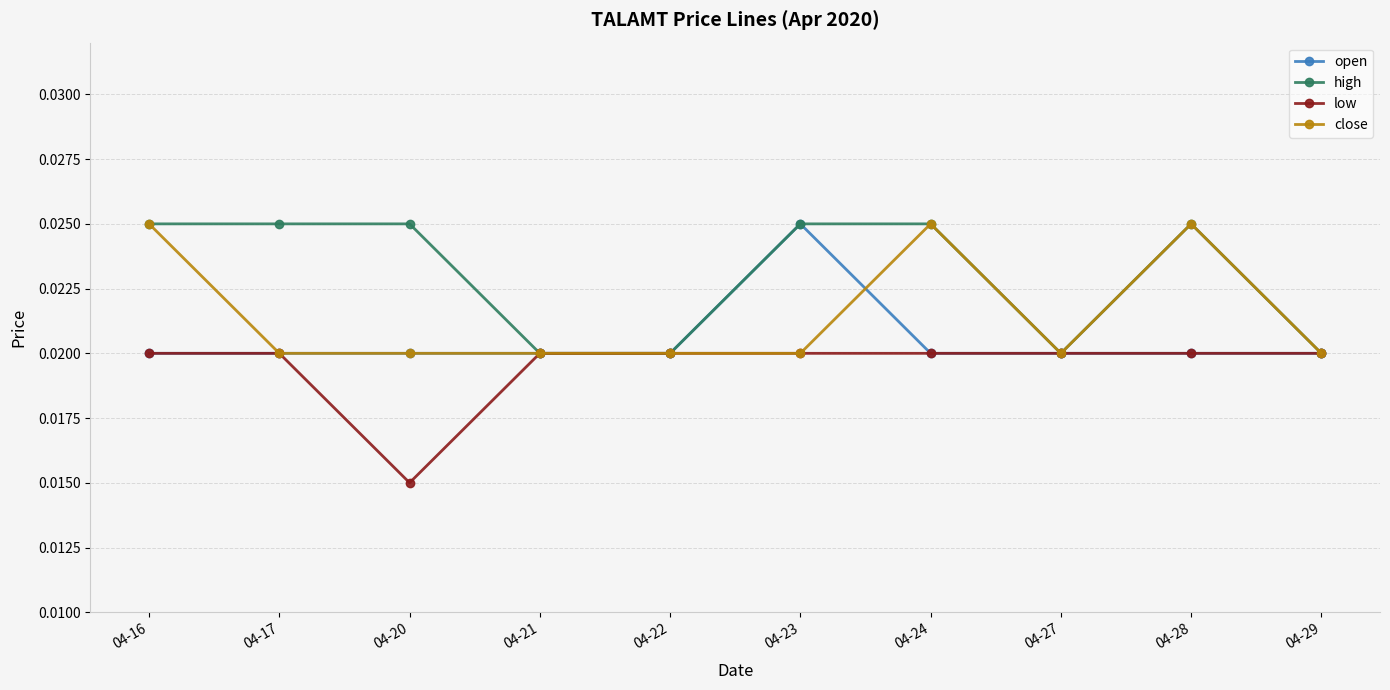

How many high values are between 0 and 1?

10